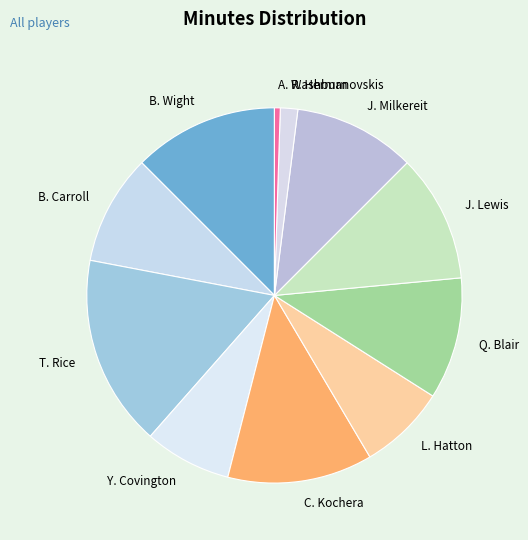

How many segments does this pie chart have?

11